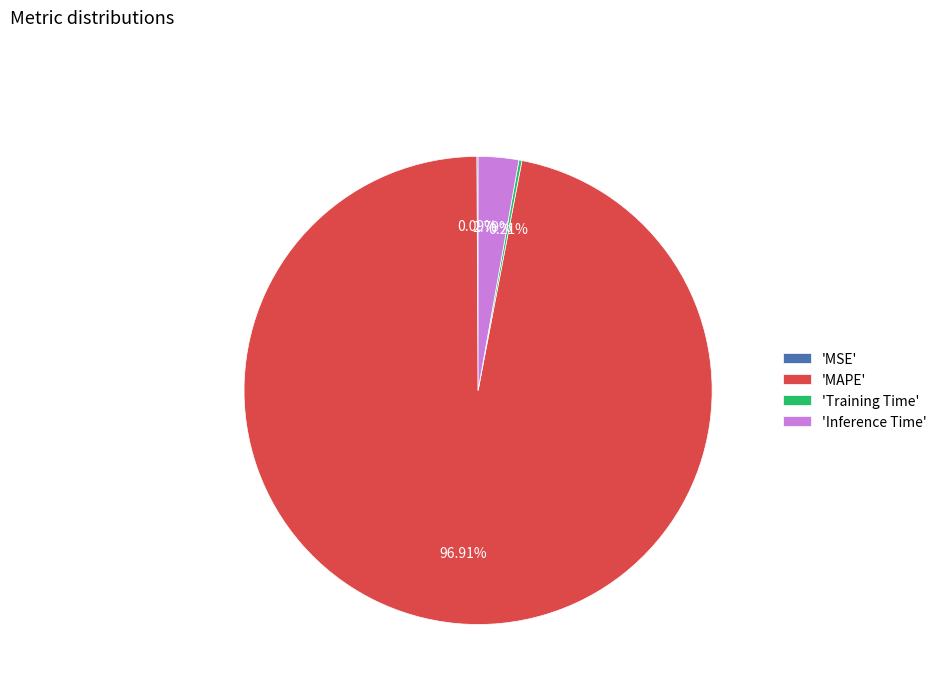

Which has a higher value, 'MAPE' or 'Inference Time'?

'MAPE'